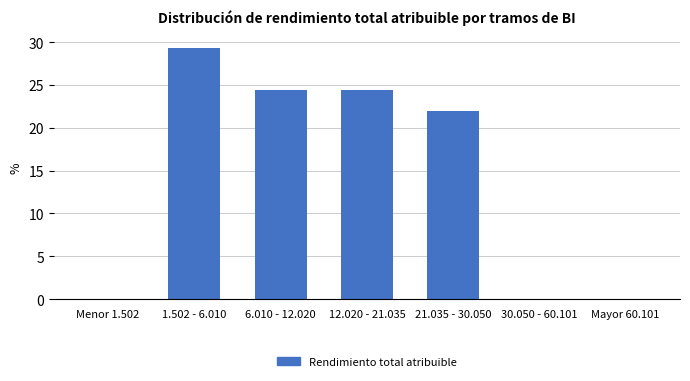

Reading left to right, list all the values displayed in this chart.

Menor 1.502=0.0	1.502 - 6.010=29.3	6.010 - 12.020=24.4	12.020 - 21.035=24.4	21.035 - 30.050=22.0	30.050 - 60.101=0.0	Mayor 60.101=0.0